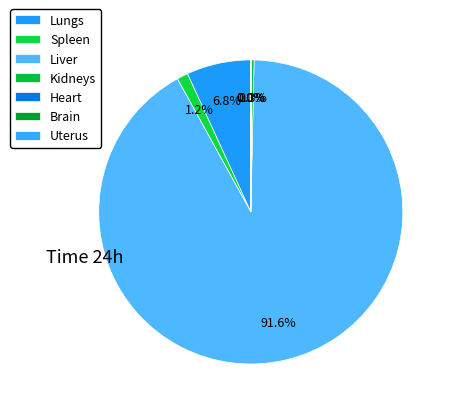

Which slice is the smallest?

Uterus